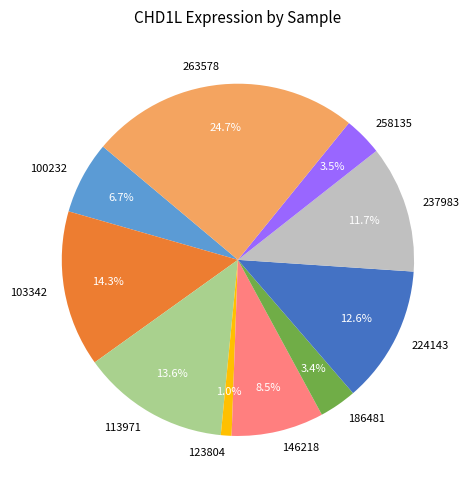

Approximately how many times larger is the value at 146218 compared to 100232?

1.3